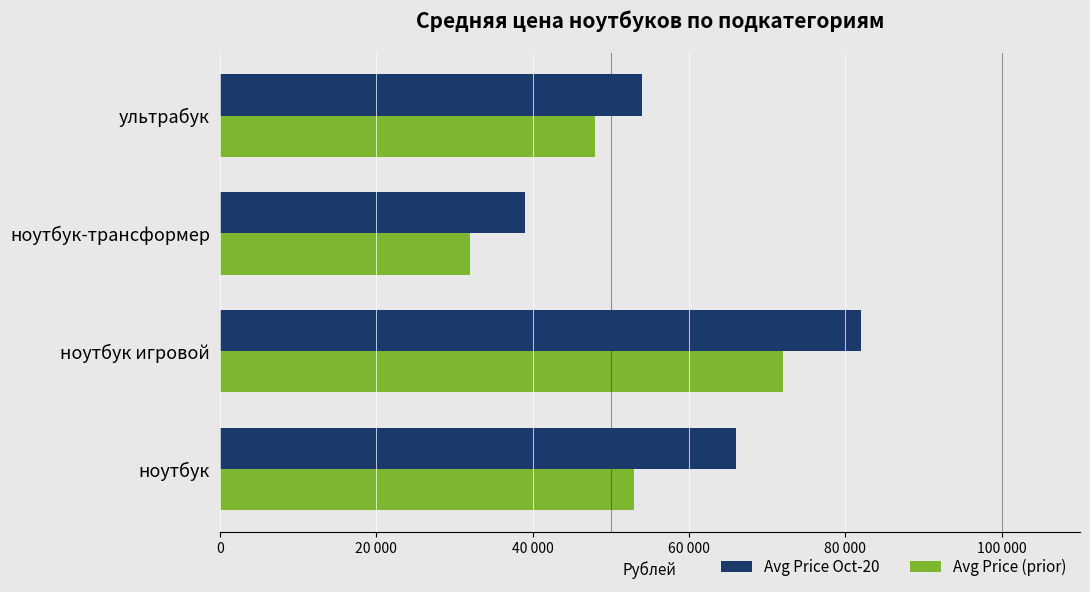

Which series has the largest total across all categories?

Avg Price Oct-20